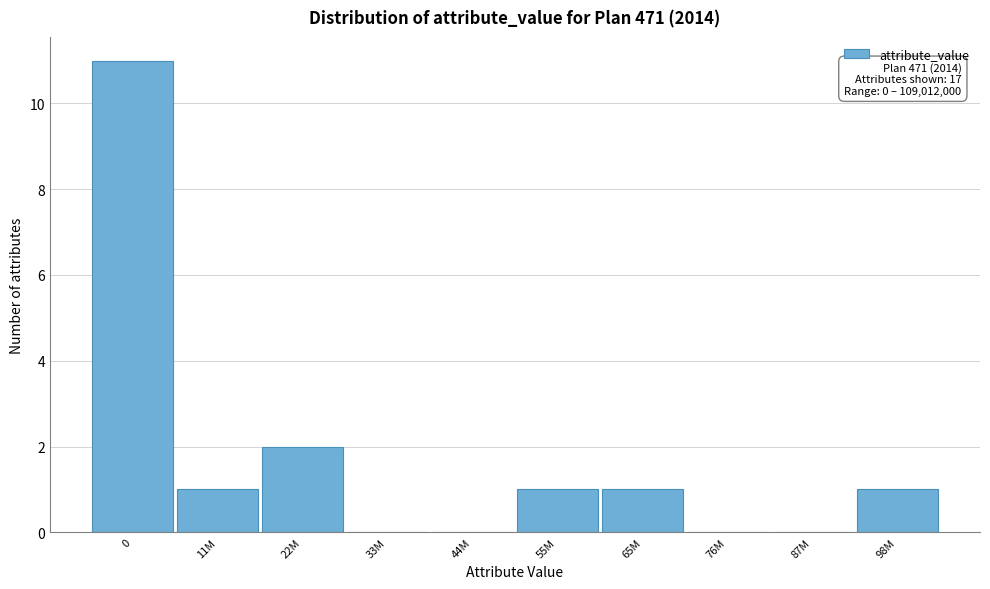

Reading left to right, what are all the values shown in this chart?

0=11	11M=1	22M=2	33M=0	44M=0	55M=1	65M=1	76M=0	87M=0	98M=1